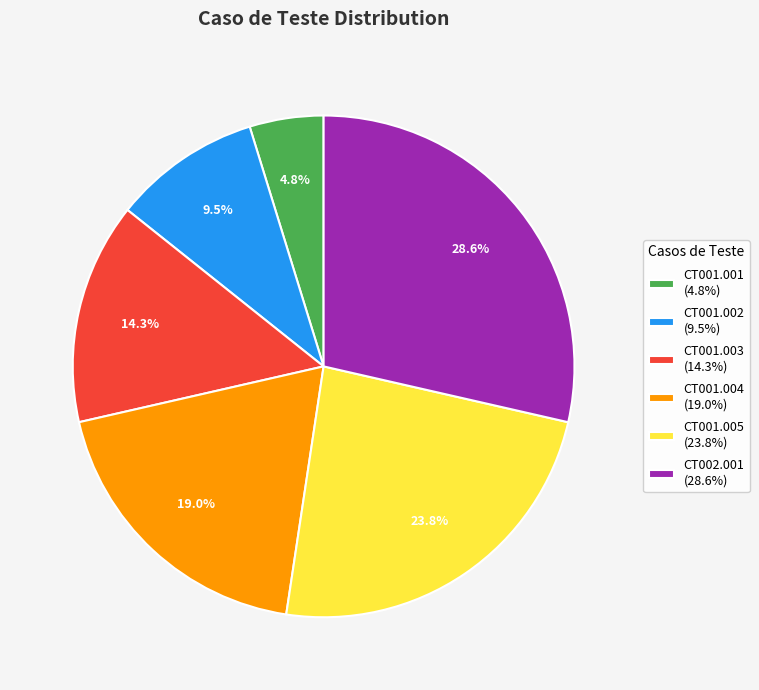

Is CT001.005 (23.8%) the majority of the pie?

No